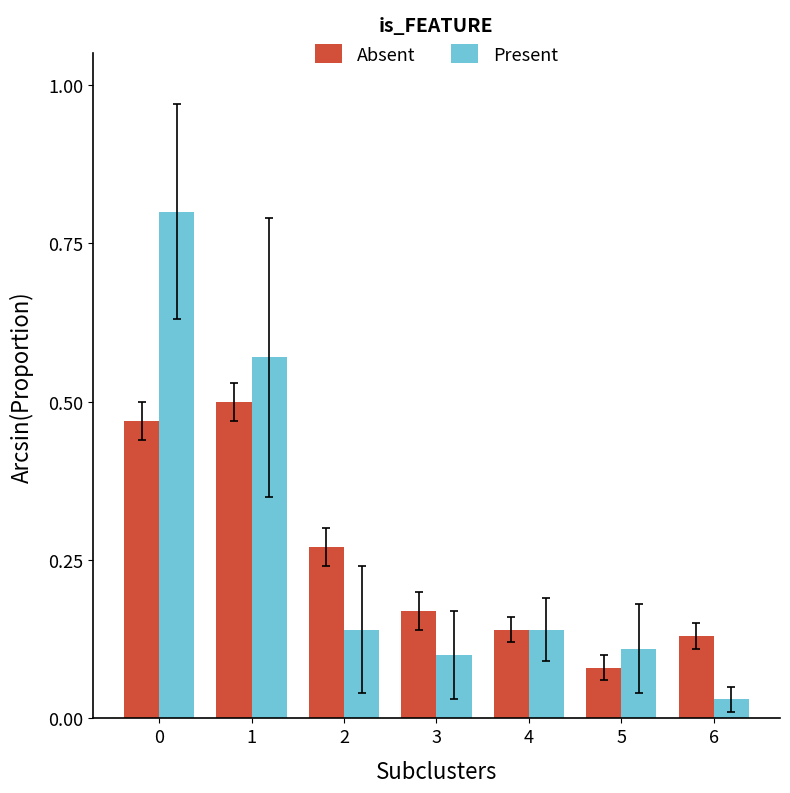

How many bars are there in total?

14